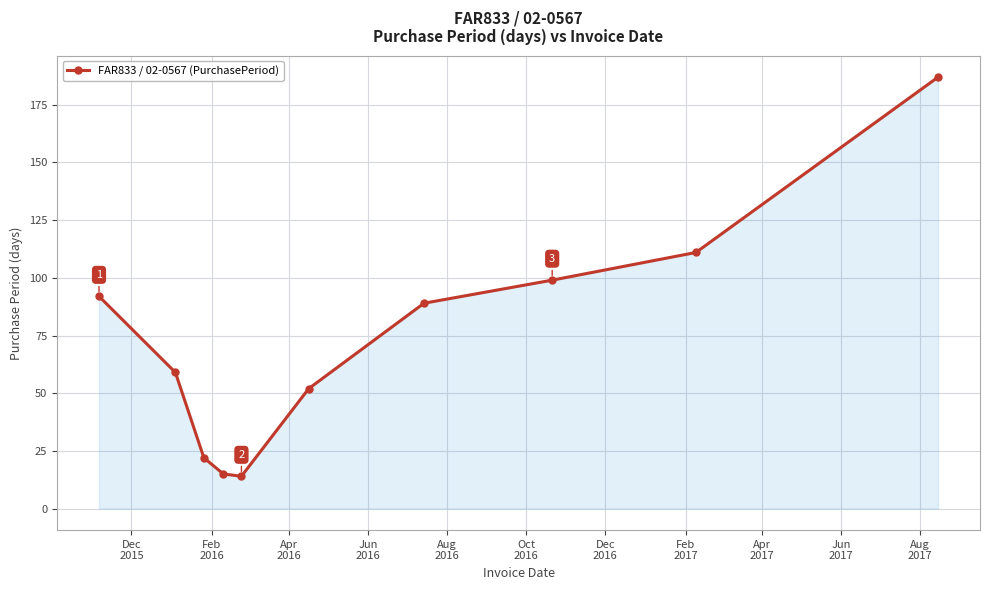

Reading right to left, extract all data points from this chart.

187	111	99	89	52	14	15	22	59	92